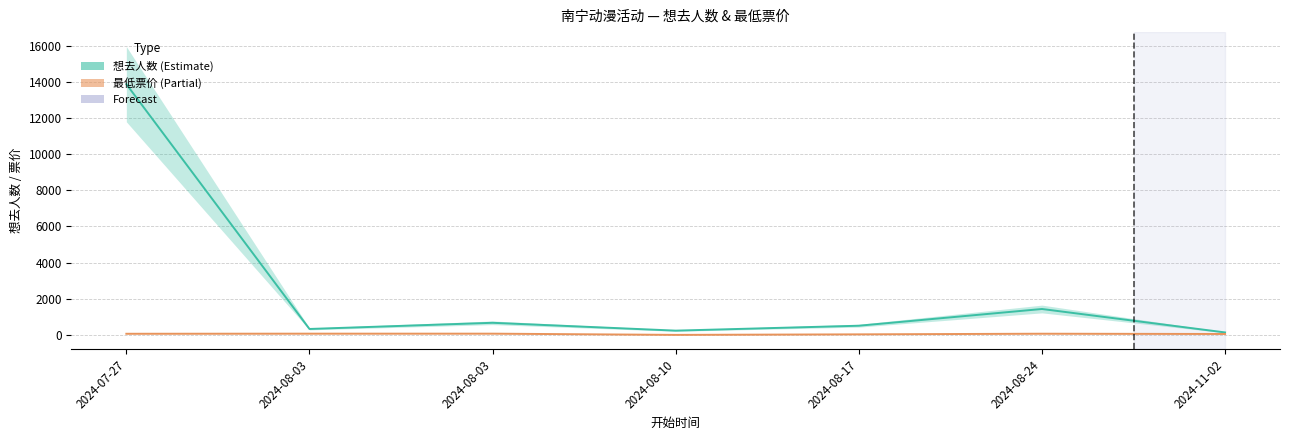

At which label does 最低票价 (Partial) reach its minimum?

2024-08-10